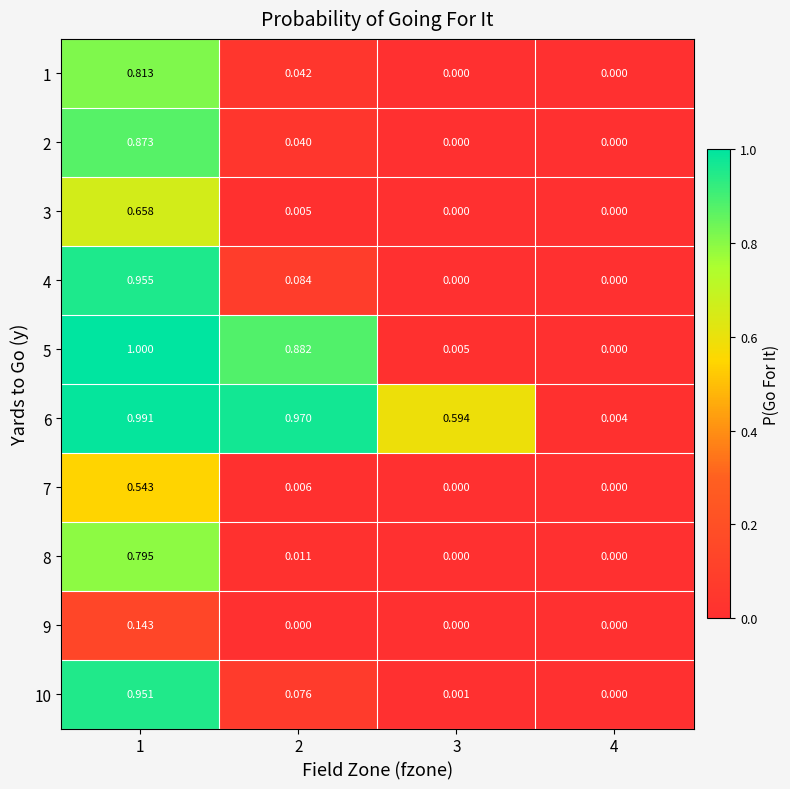

At how many categories does at least one series exceed 0?

4